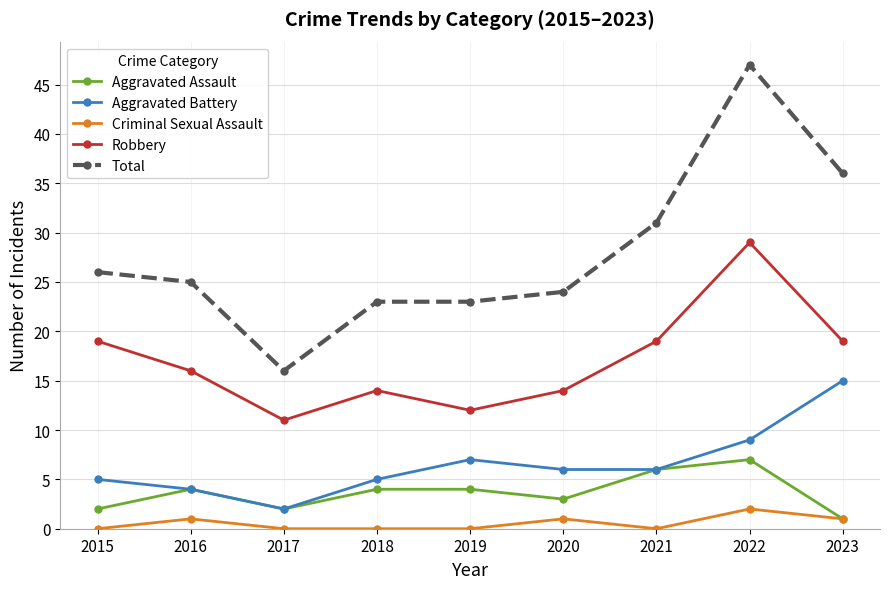

Does the chart have visible grid lines?

Yes